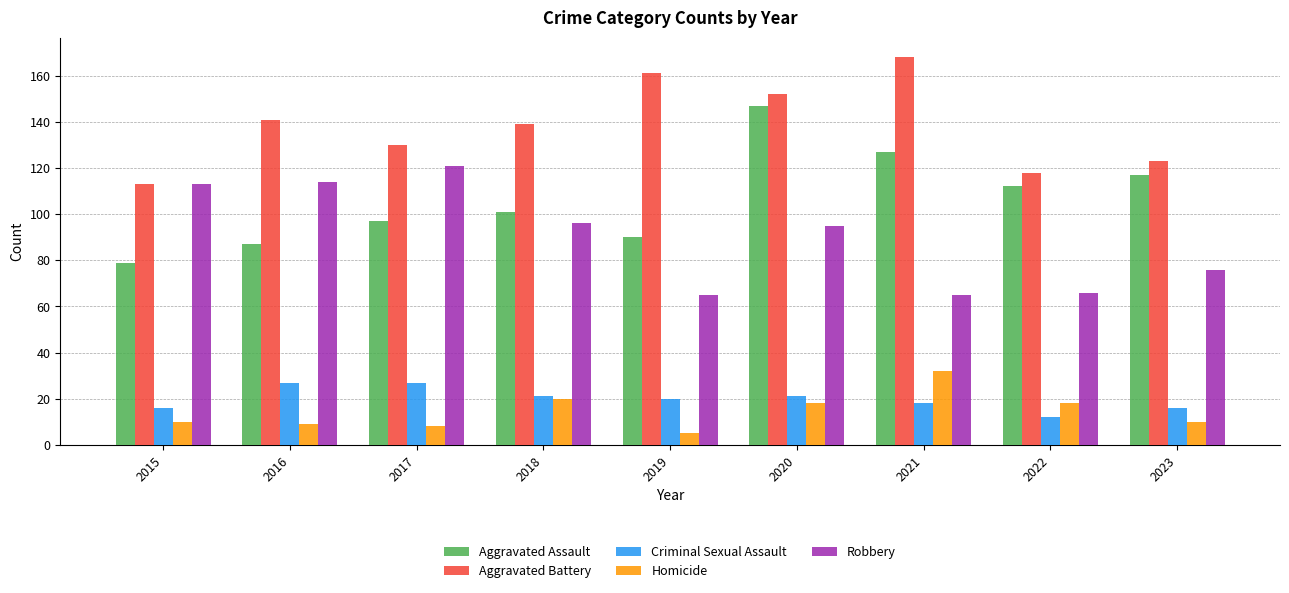

True or false: Homicide has a value of 18 at 2020.

True